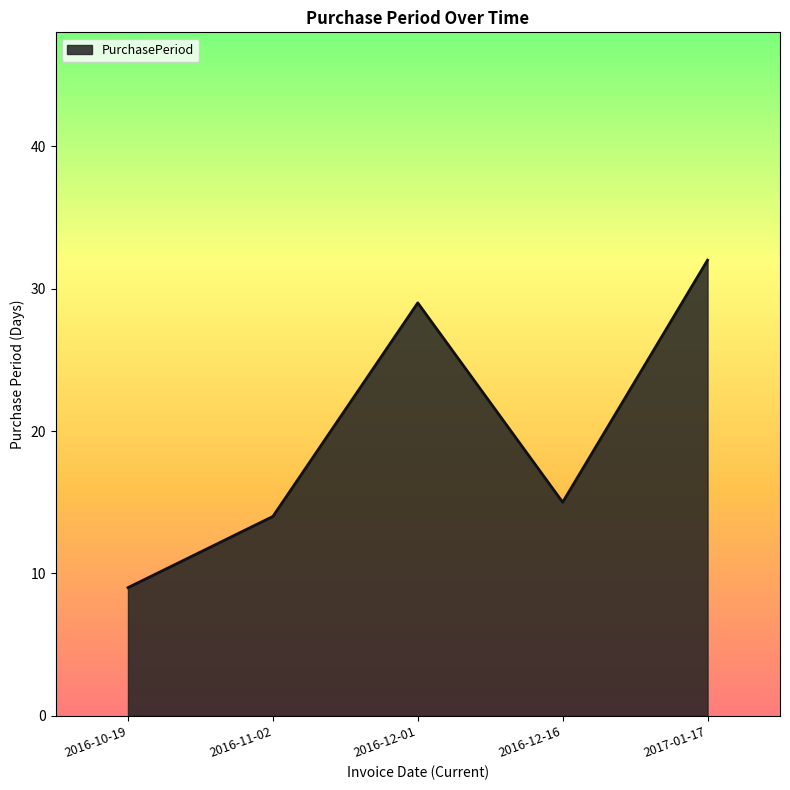

Reading left to right, list all the values displayed in this chart.

9	14	29	15	32